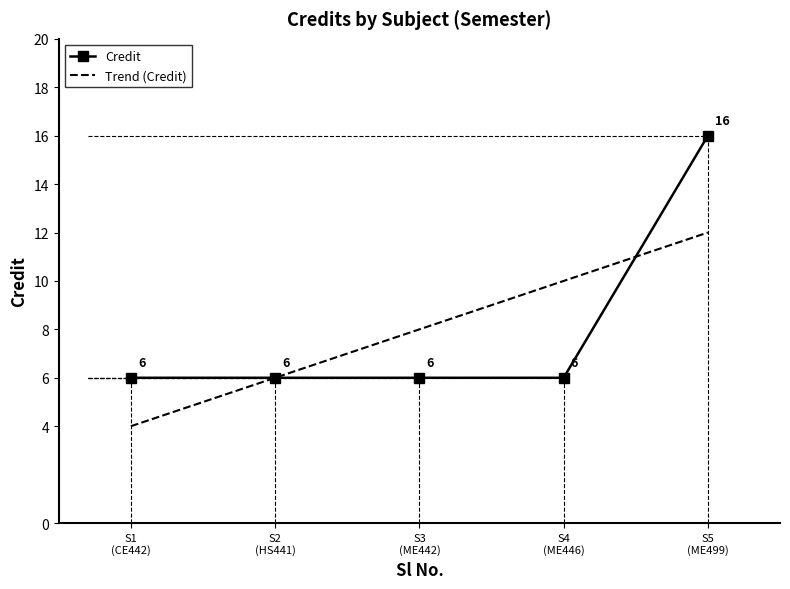

Is this an area chart (filled region under the line)?

No